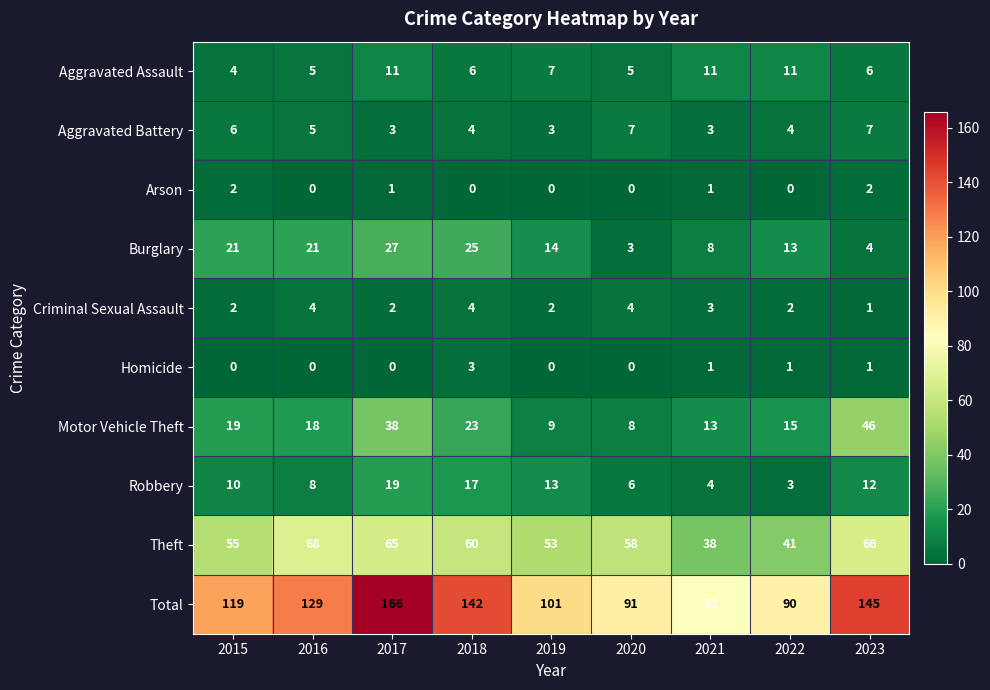

What is the sum of all Burglary values?

136